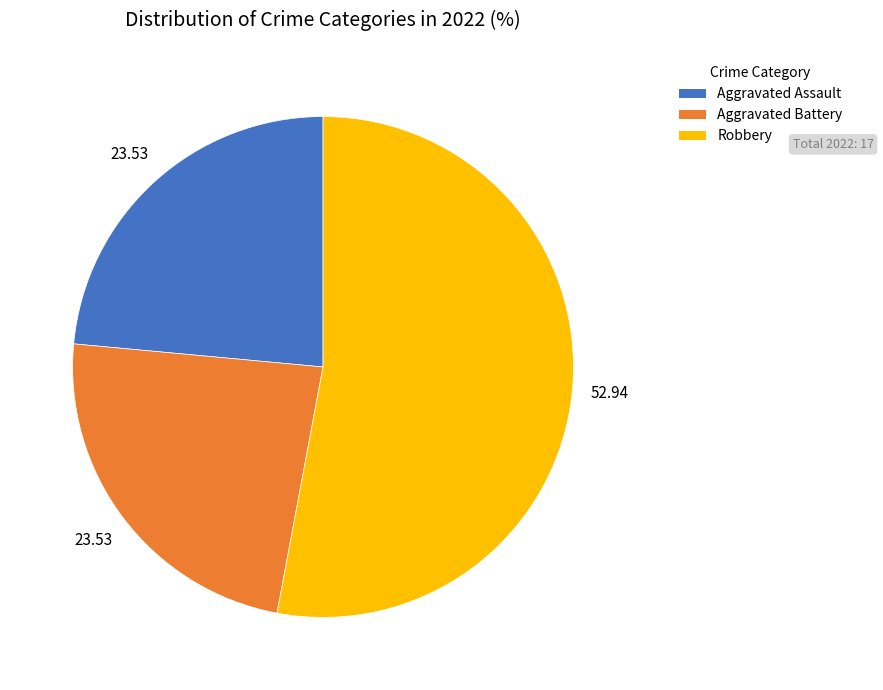

Approximately how many times larger is the value at Aggravated Battery compared to Robbery?

0.4